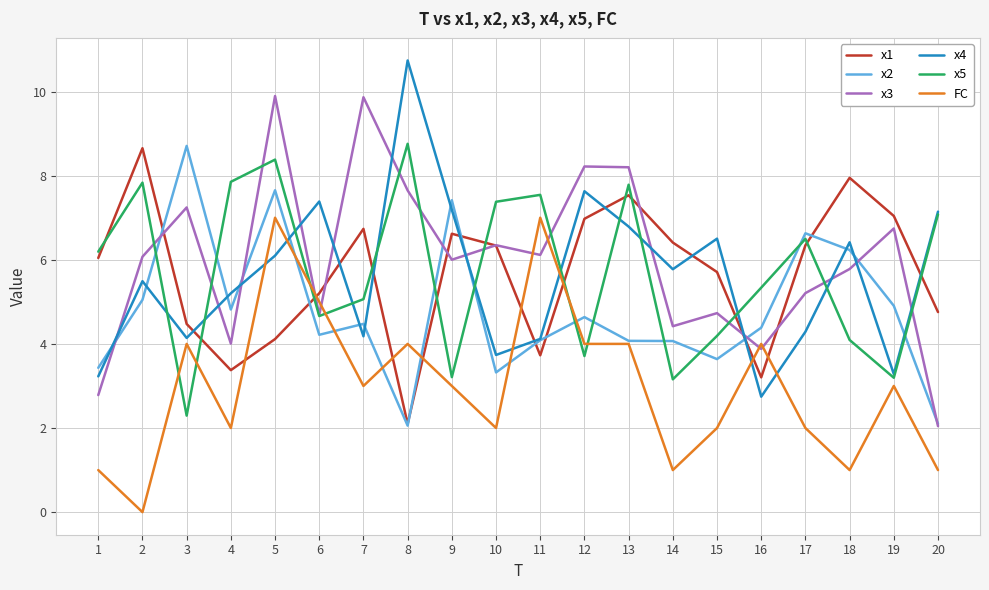

The value of x2 at 13 is 2.0. True or false?

False